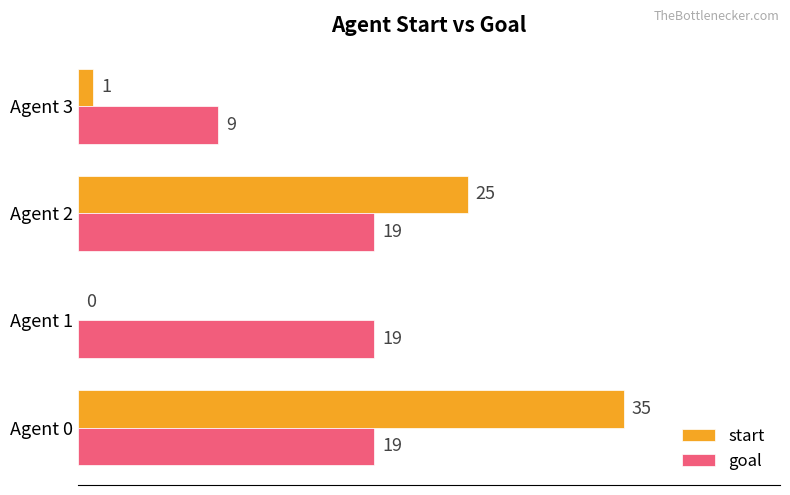

Between Agent 2 and Agent 3, which series saw the biggest shift?

start